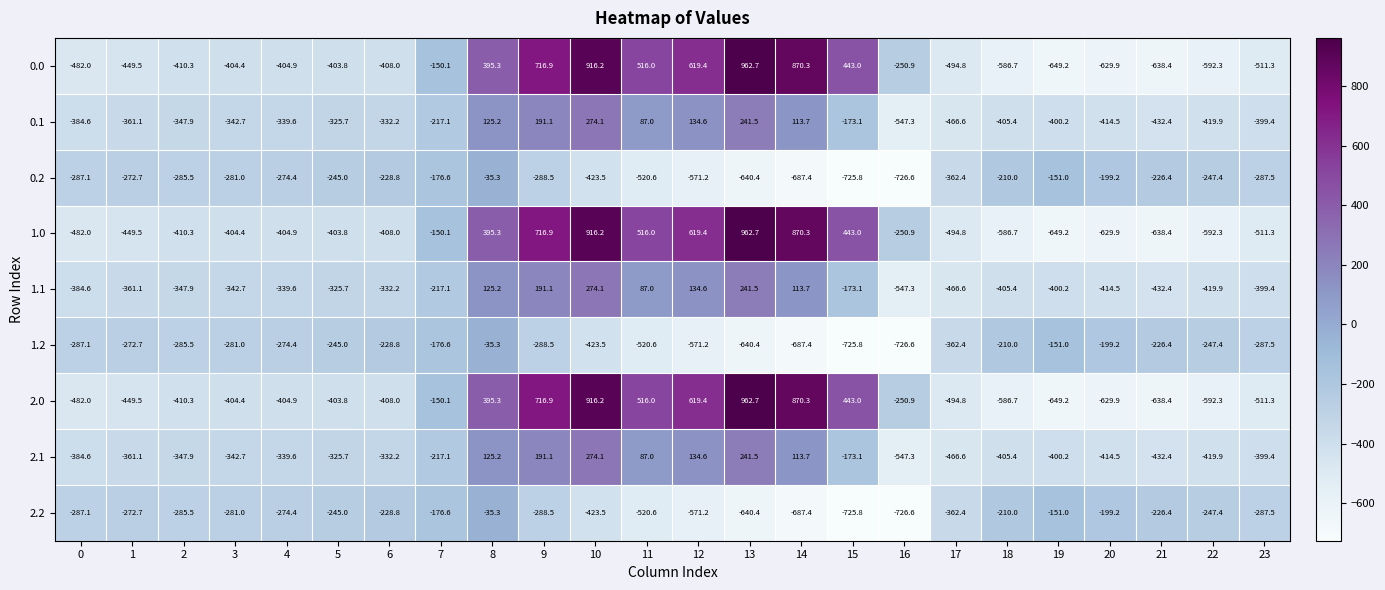

At how many categories does at least one series exceed 838?

3